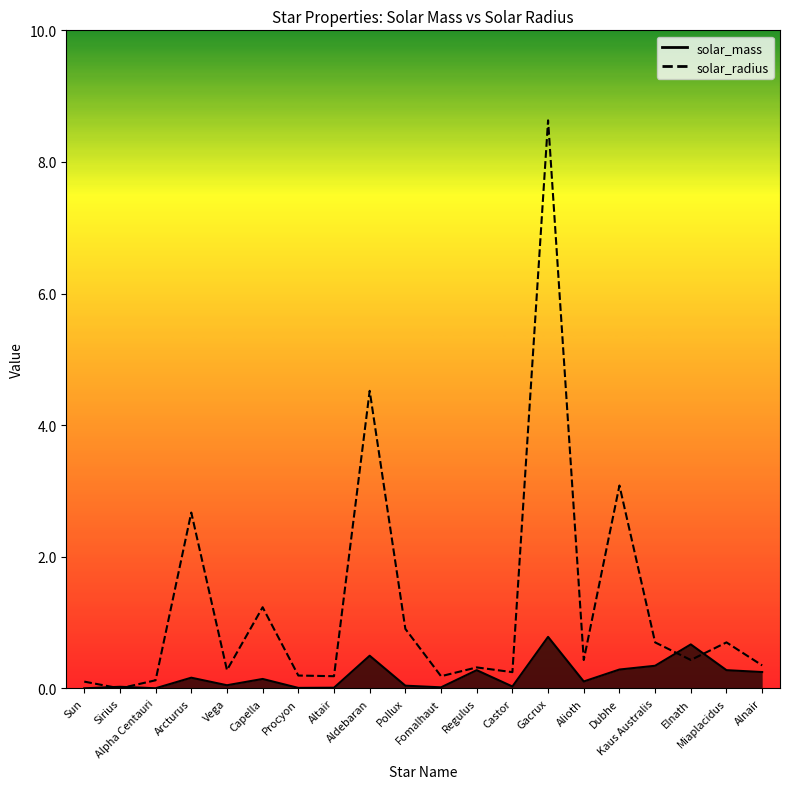

Reading right to left, transcribe all the data shown in this chart.

solar_mass: Alnair=0.2	Miaplacidus=0.3	Elnath=0.7	Kaus Australis=0.3	Dubhe=0.3	Alioth=0.1	Gacrux=0.8	Castor=0.0	Regulus=0.3	Fomalhaut=0.0	Pollux=0.0	Aldebaran=0.5	Altair=0.0	Procyon=0.0	Capella=0.1	Vega=0.0	Arcturus=0.2	Alpha Centauri=0.0	Sirius=0.0	Sun=0.0
solar_radius: Alnair=0.3	Miaplacidus=0.7	Elnath=0.4	Kaus Australis=0.7	Dubhe=3.1	Alioth=0.4	Gacrux=8.6	Castor=0.2	Regulus=0.3	Fomalhaut=0.2	Pollux=0.9	Aldebaran=4.5	Altair=0.2	Procyon=0.2	Capella=1.2	Vega=0.3	Arcturus=2.7	Alpha Centauri=0.1	Sirius=0.0	Sun=0.1